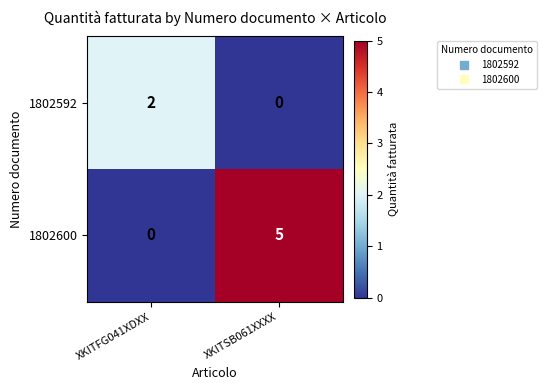

Which category has the highest value across all series?

XKITSB061XXXX